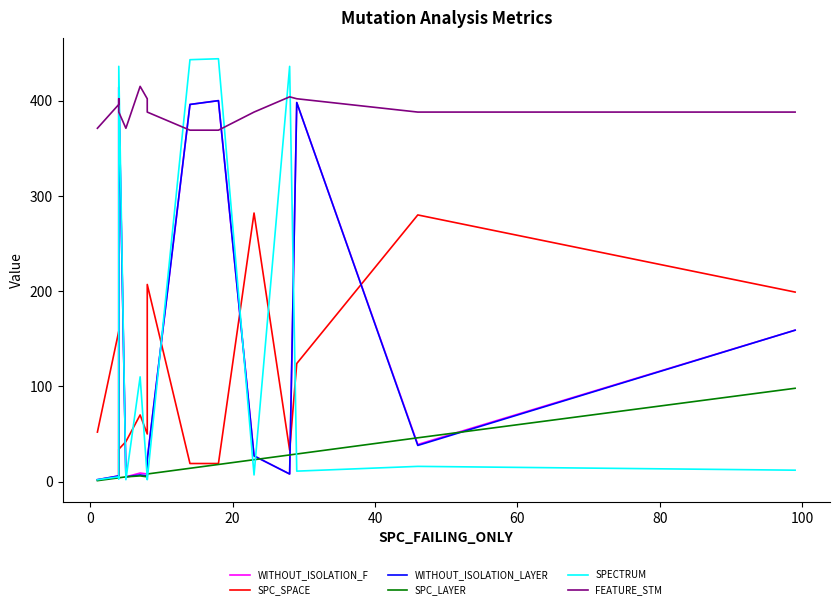

Is this an area chart (filled region under the line)?

No